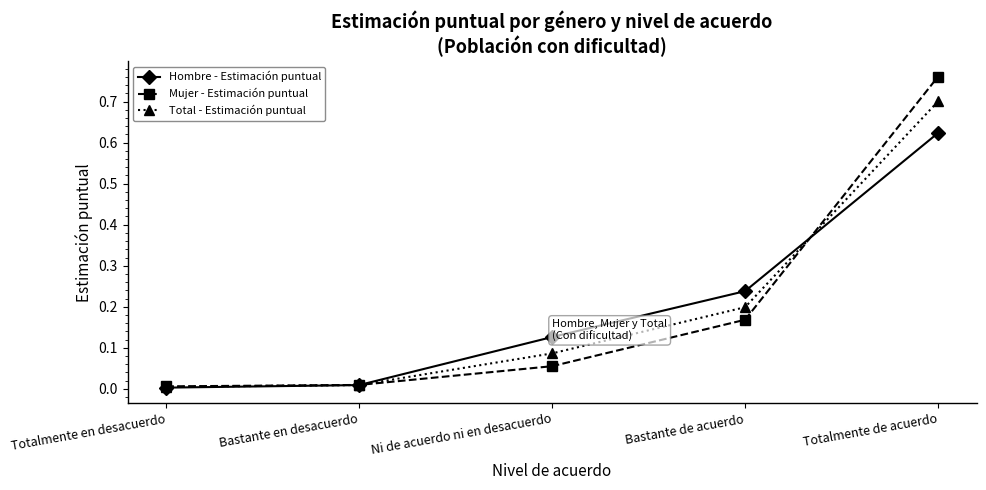

True or false: Total - Estimación puntual has a value of 0.1 at Bastante de acuerdo.

False